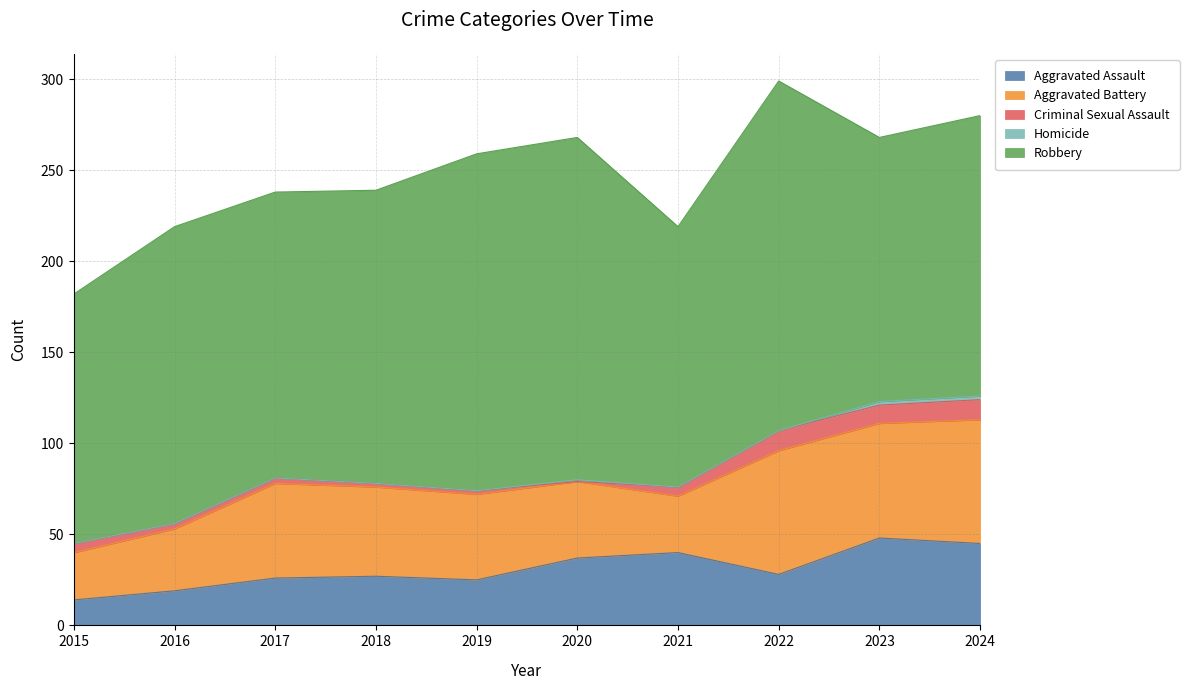

What is the sum of all Homicide values?

5